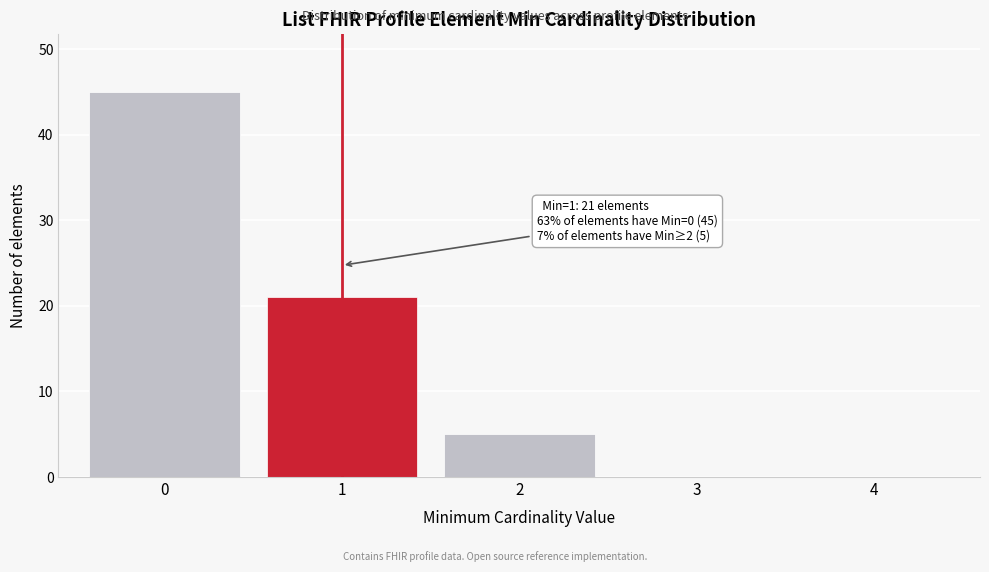

Over which range of the x-axis is the bar tallest?

-0.5 to 0.5